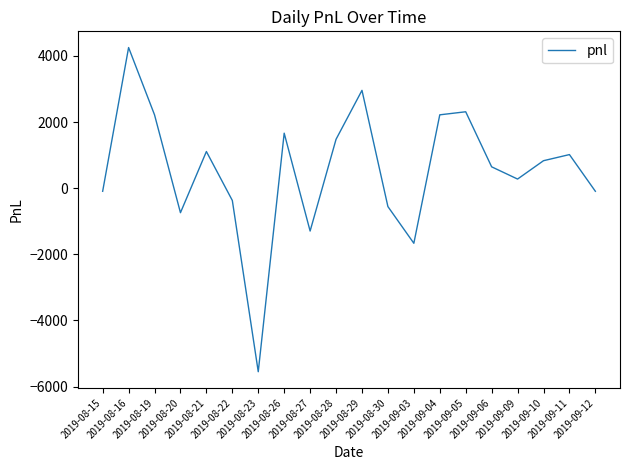

True or false: the data shows 1110.0 at 2019-08-21.

True